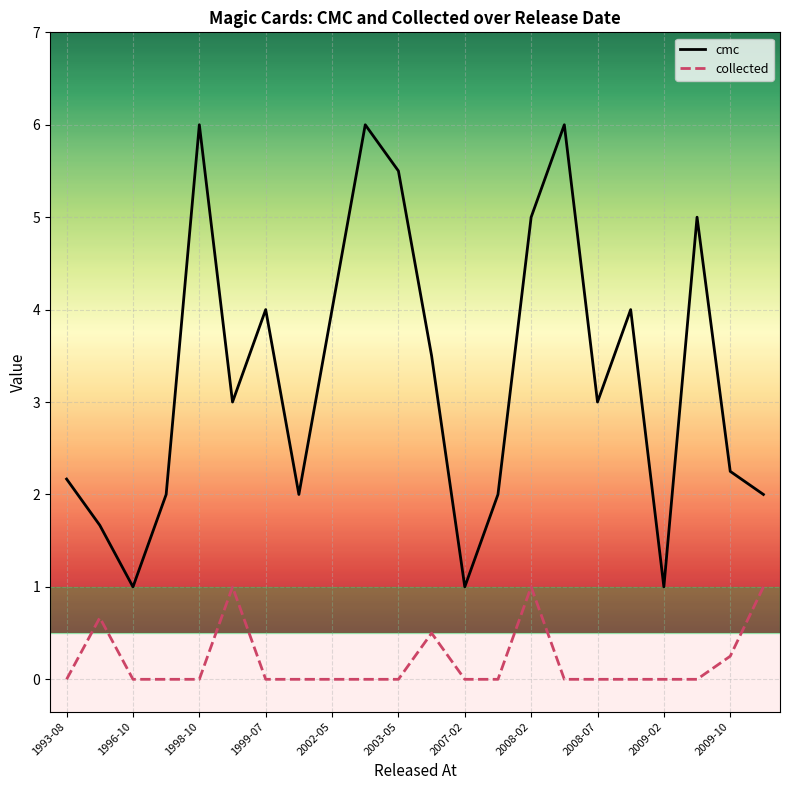

Rank the series by their average value, from highest to lowest.

cmc, collected